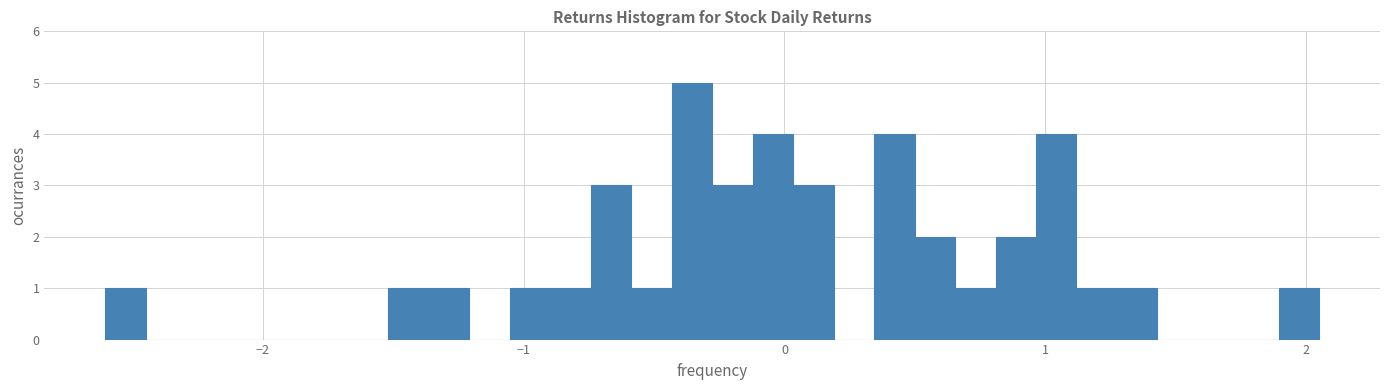

Read against the x-axis, roughly where is the centre of the tallest bar?

-0.4